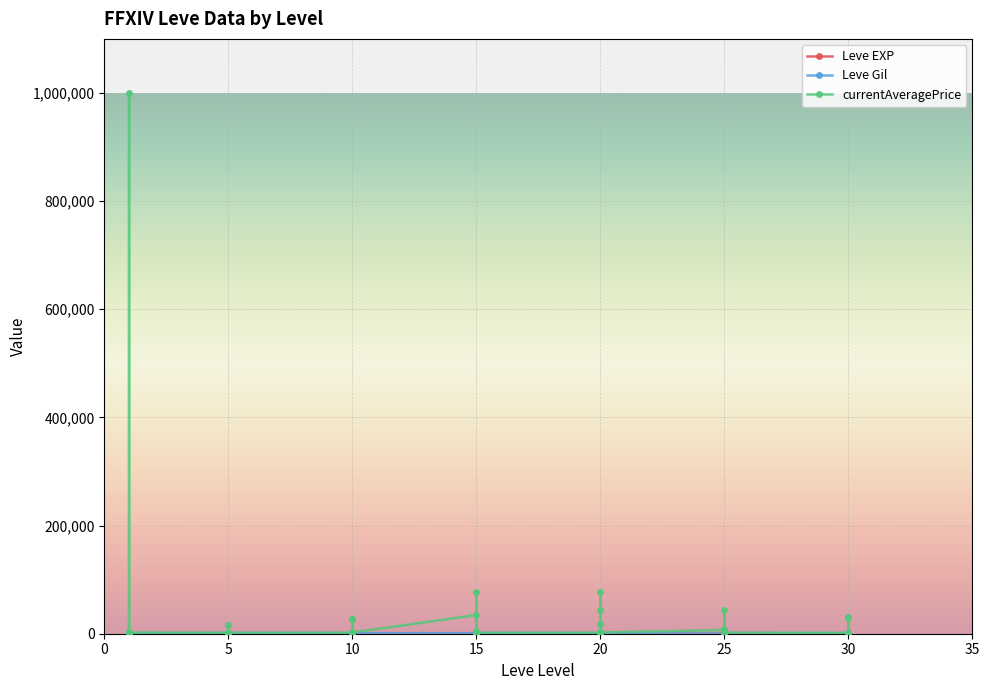

True or false: Leve EXP and Leve Gil intersect in this chart.

True